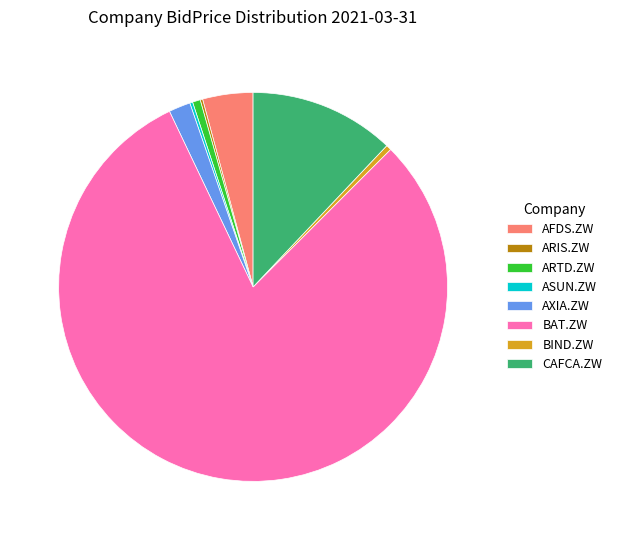

Which category has the biggest portion of the pie?

BAT.ZW